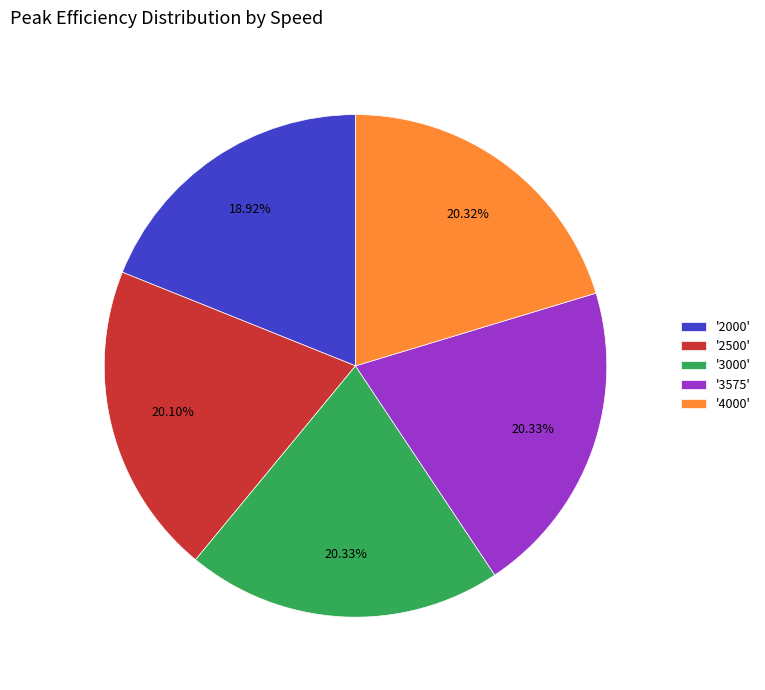

Is there any slice that represents more than half of the pie?

No